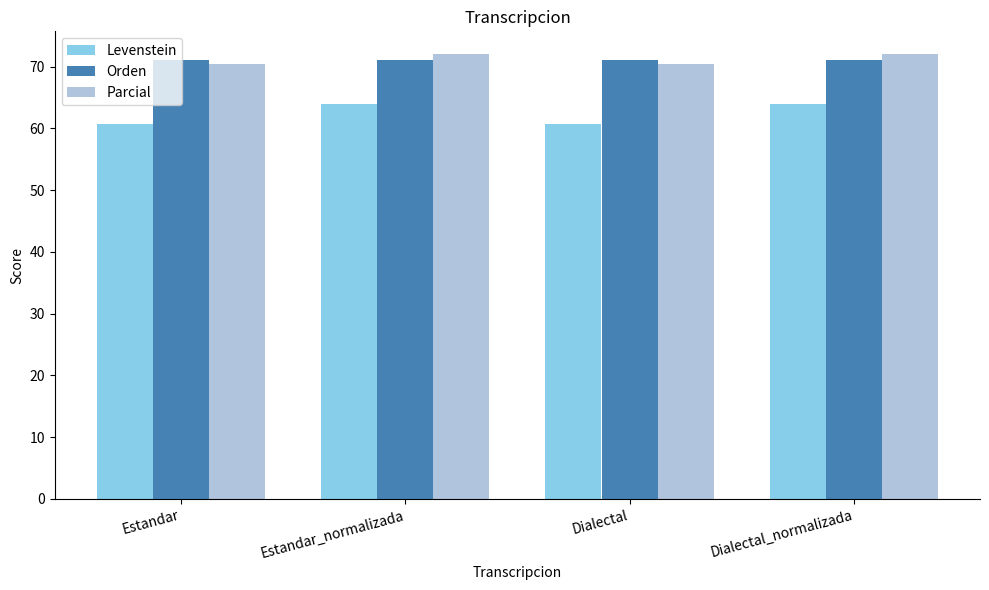

How many categories are shown in the chart?

4